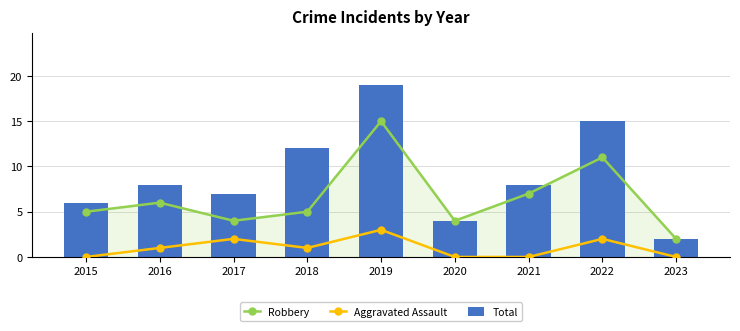

At 2020, list the series in order from largest to smallest.

Robbery, Total, Aggravated Assault